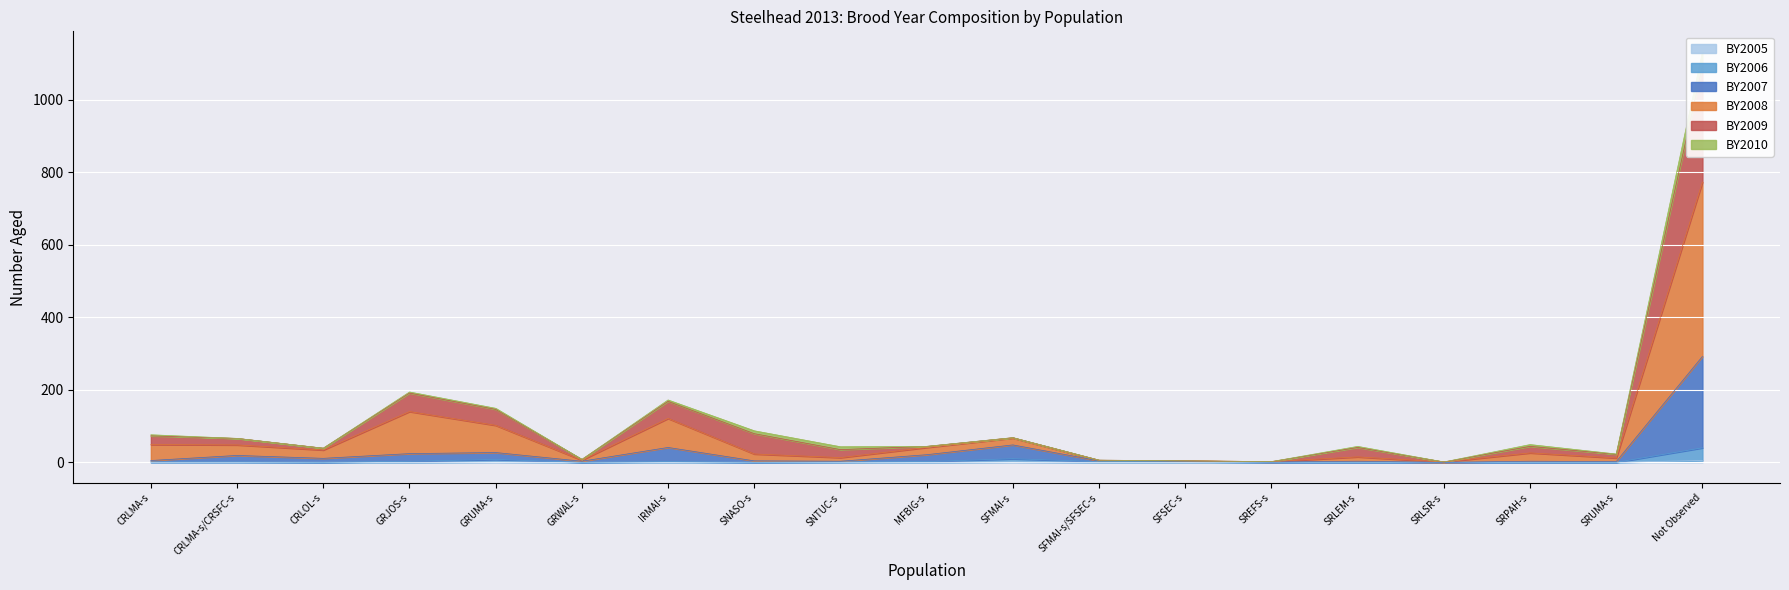

The value of BY2005 at SFMAI-s/SFSEC-s is 0. True or false?

True